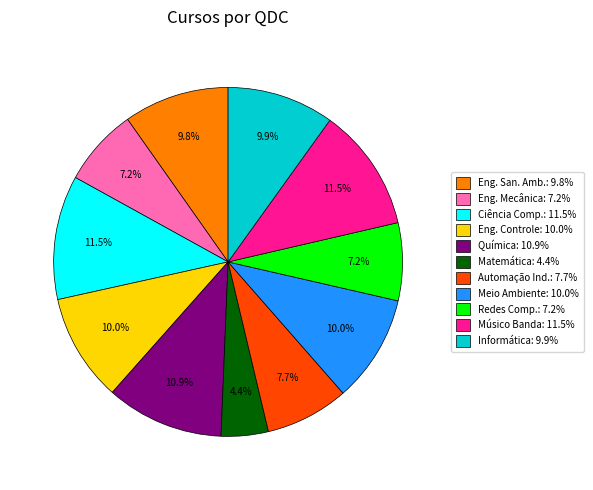

What is the smallest slice in the pie chart?

Matemática: 4.4%